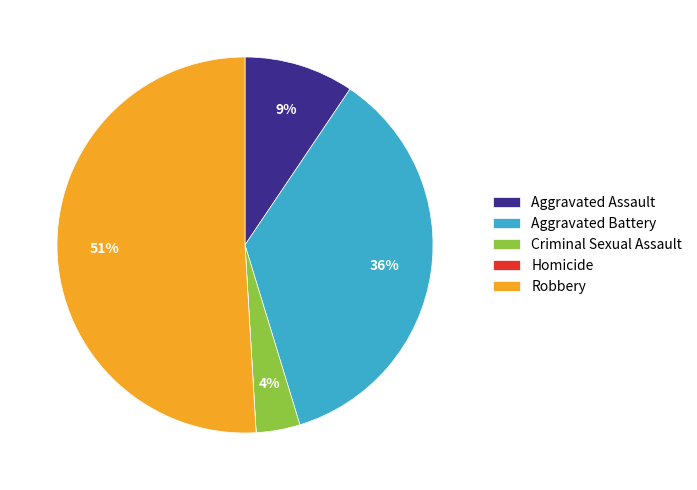

Which slice is the largest?

Robbery